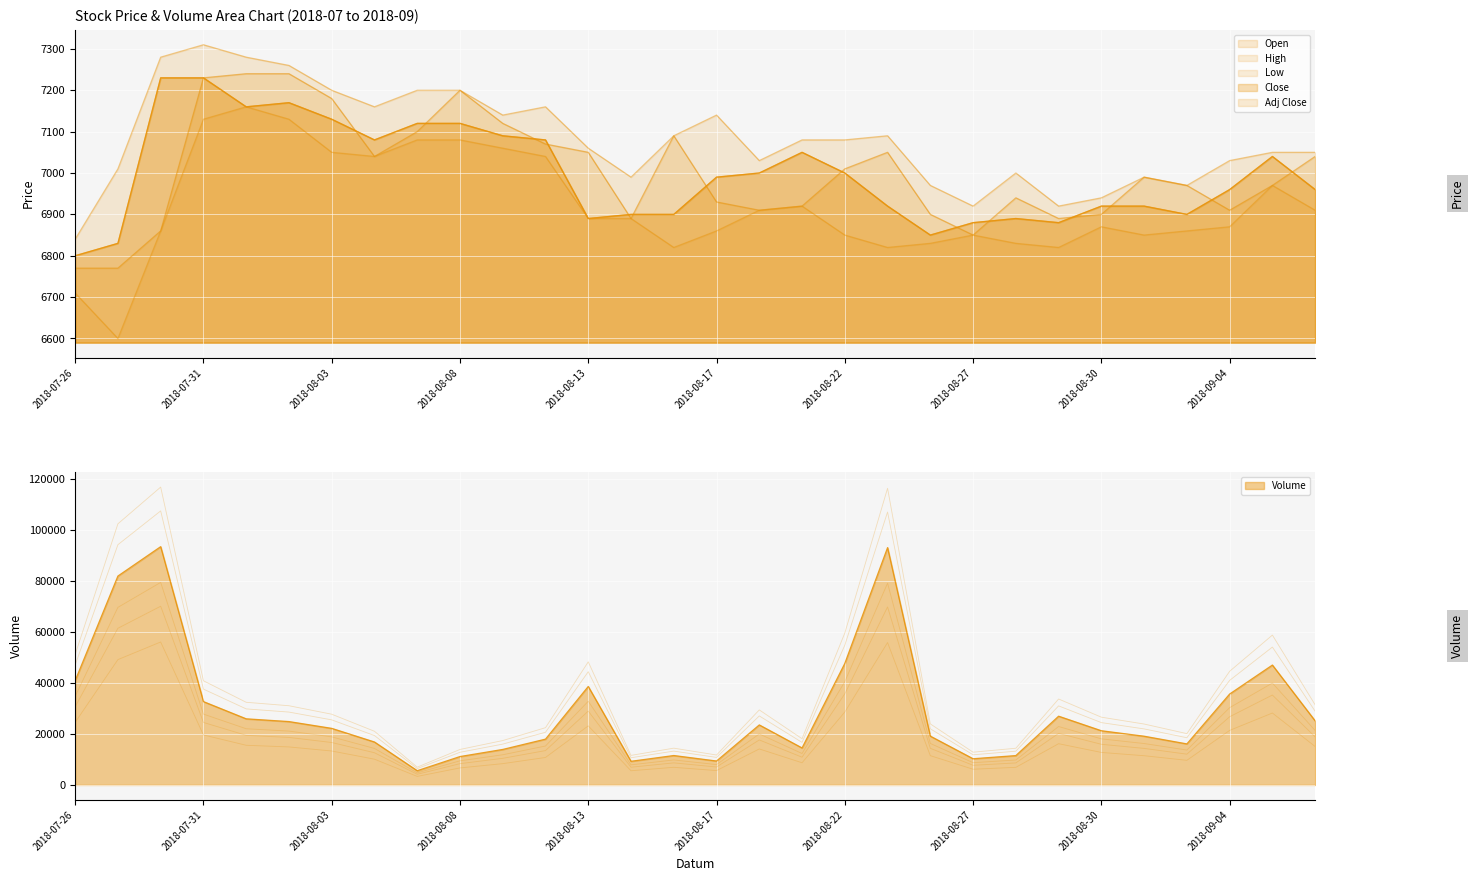

What is the difference between the Low values at 2018-09-03 and 2018-08-09?

200